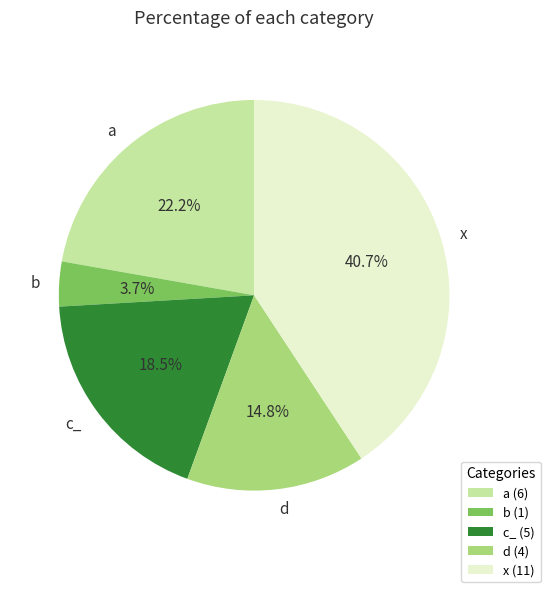

Count the number of slices in the pie.

5